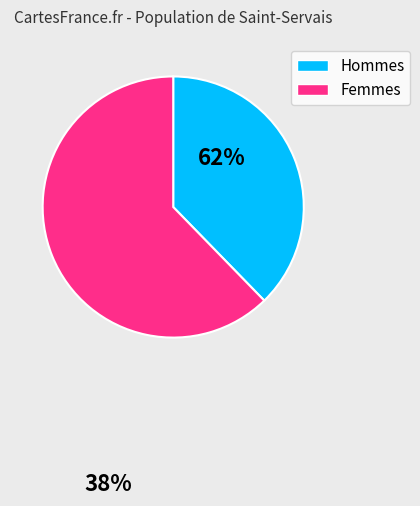

Is there any slice that represents more than half of the pie?

Yes